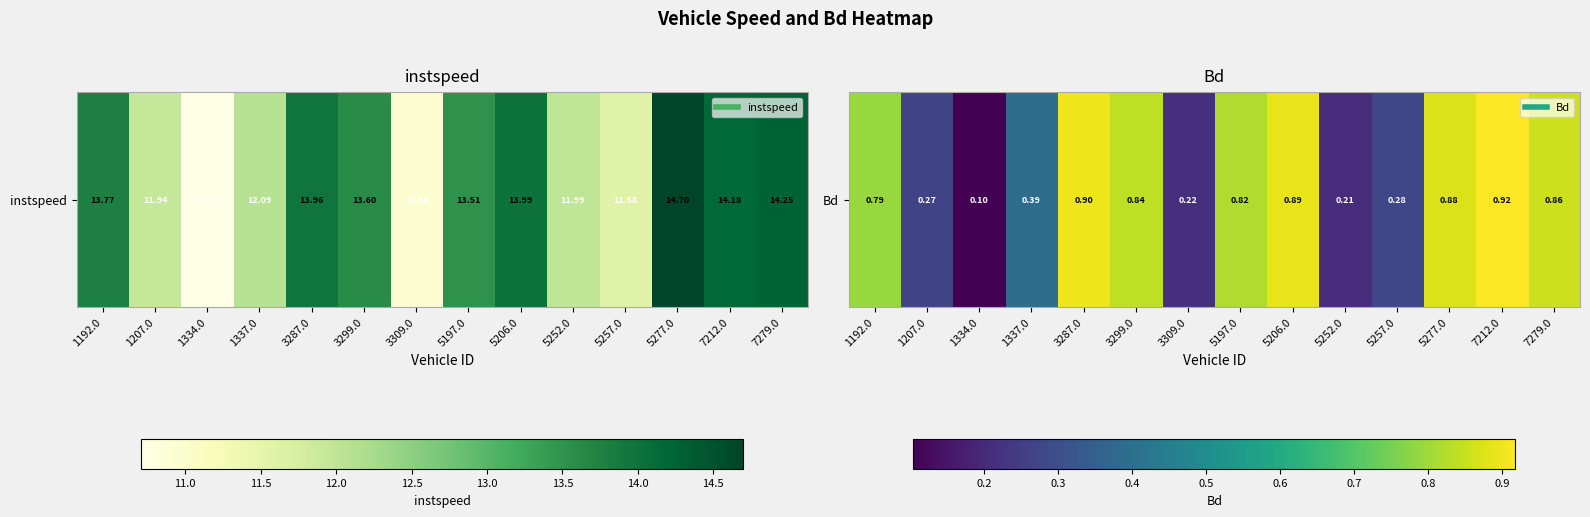

Which has a higher value, 5252.0 or 1337.0?

1337.0